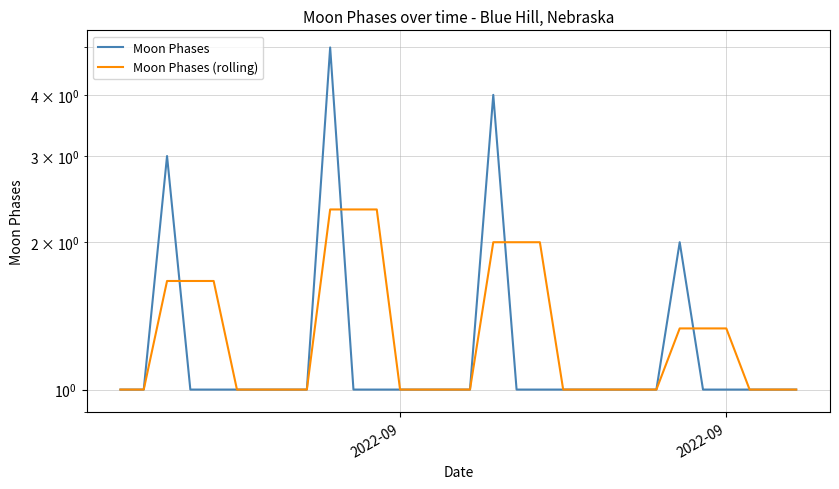

Reading left to right, list all the values displayed in this chart.

Moon Phases: 1.0	1.0	3.0	1.0	1.0	1.0	1.0	1.0	1.0	5.0	1.0	1.0	1.0	1.0	1.0	1.0	4.0	1.0	1.0	1.0	1.0	1.0	1.0	1.0	2.0	1.0	1.0	1.0	1.0	1.0
Moon Phases (rolling): 1.0	1.0	1.7	1.7	1.7	1.0	1.0	1.0	1.0	2.3	2.3	2.3	1.0	1.0	1.0	1.0	2.0	2.0	2.0	1.0	1.0	1.0	1.0	1.0	1.3	1.3	1.3	1.0	1.0	1.0